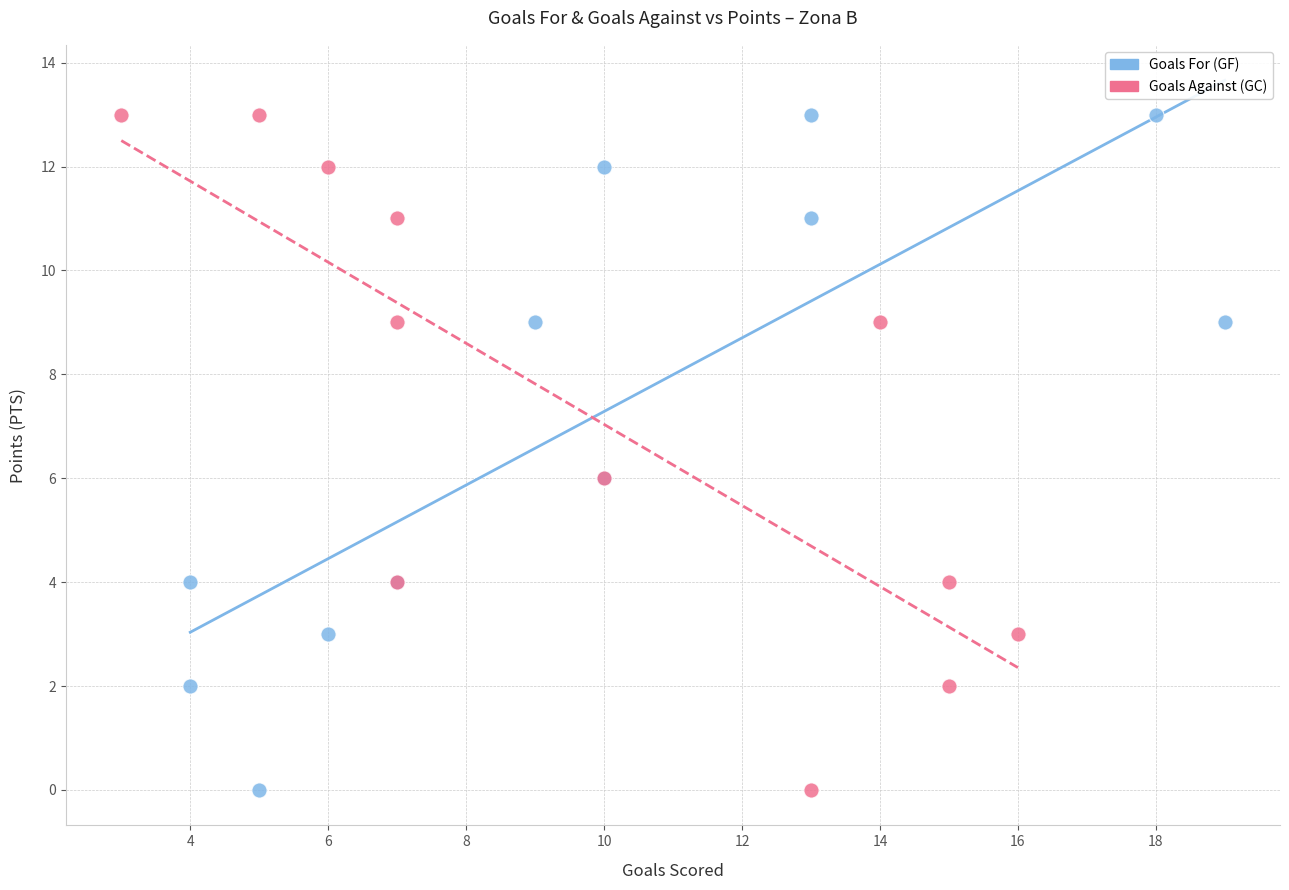

What are all the series names shown in the legend?

Goals For (GF), Goals Against (GC)